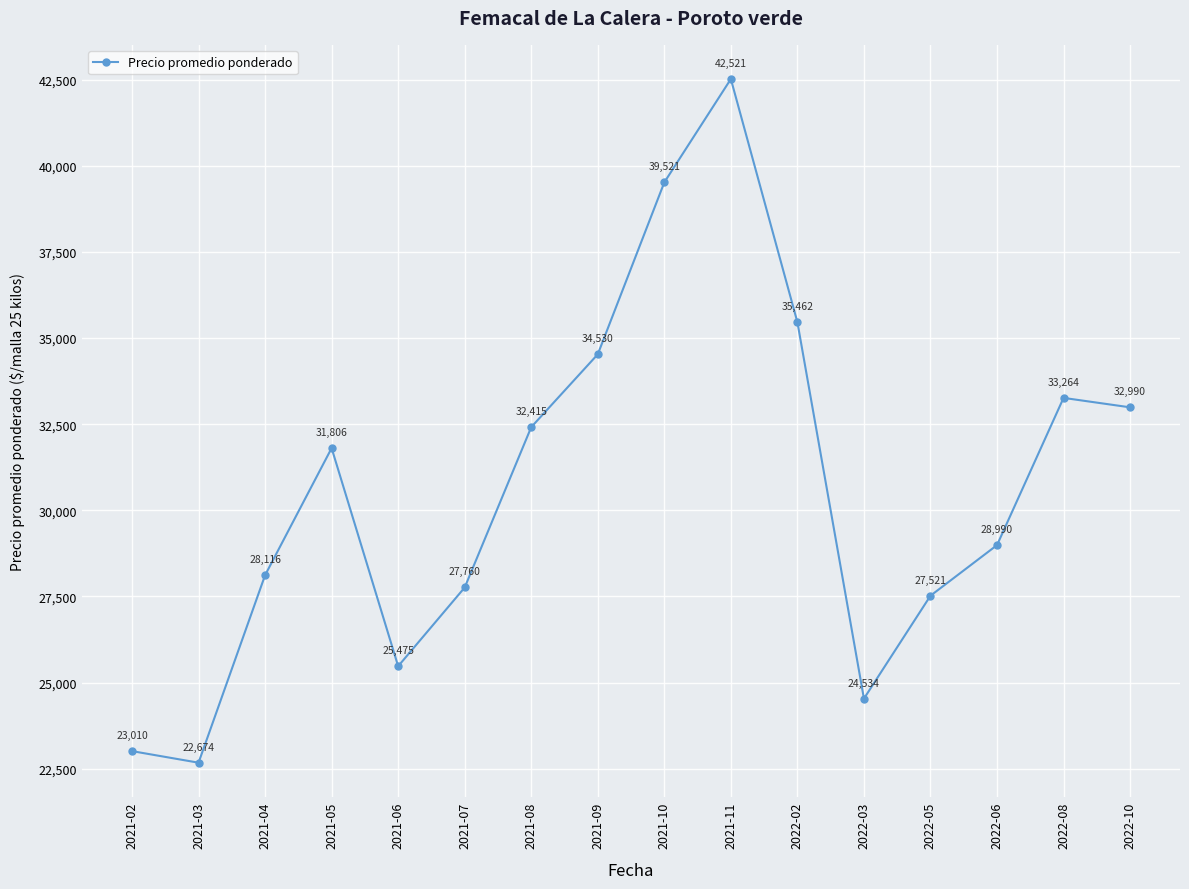

Between 2021-06 and 2021-02, which is larger?

2021-06